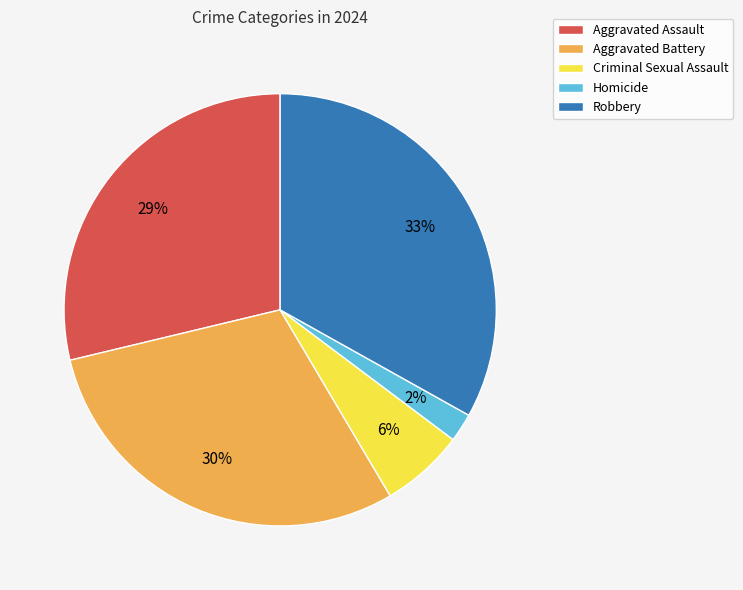

Is it true that Aggravated Assault is 14% of the pie?

False